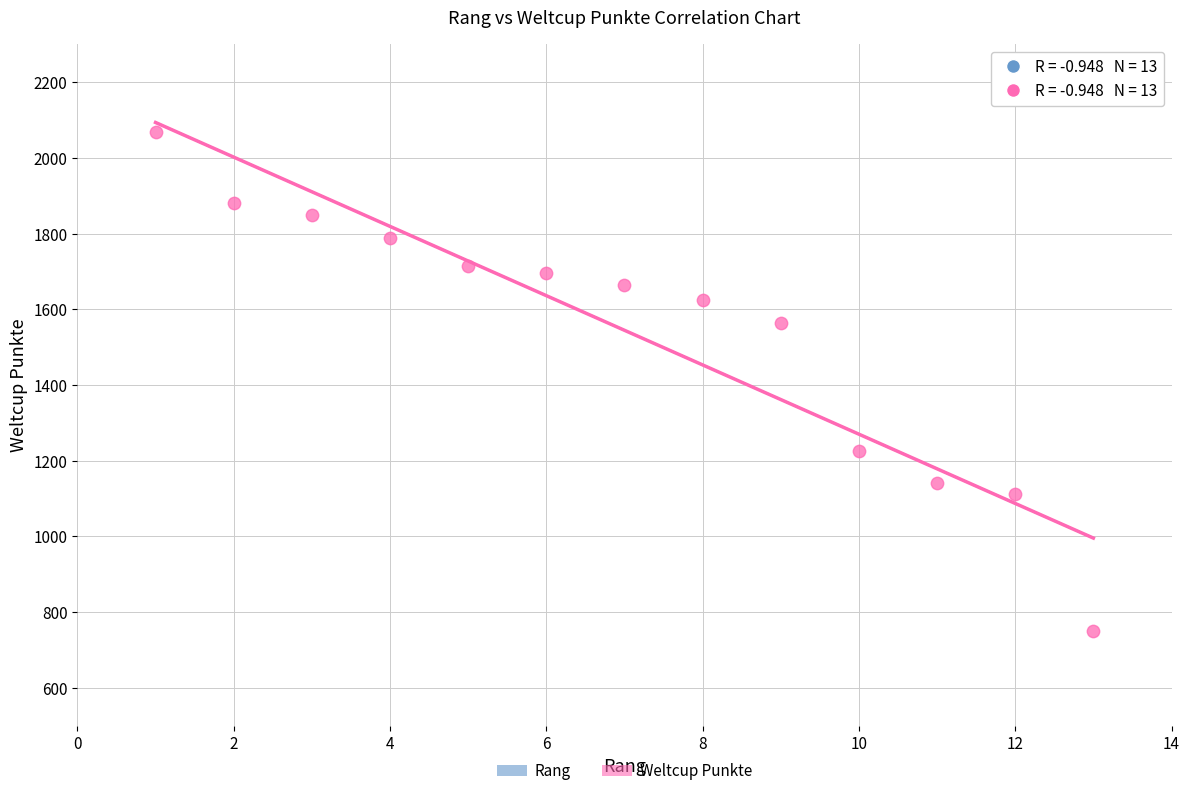

What Y value in the scatter plot is closest to 1408?

1564